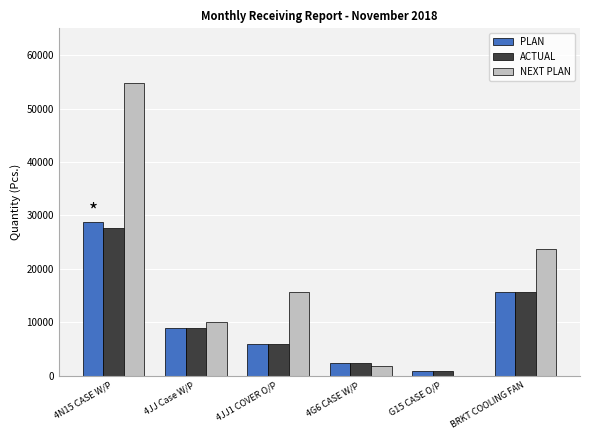

How many distinct data groups are displayed?

3